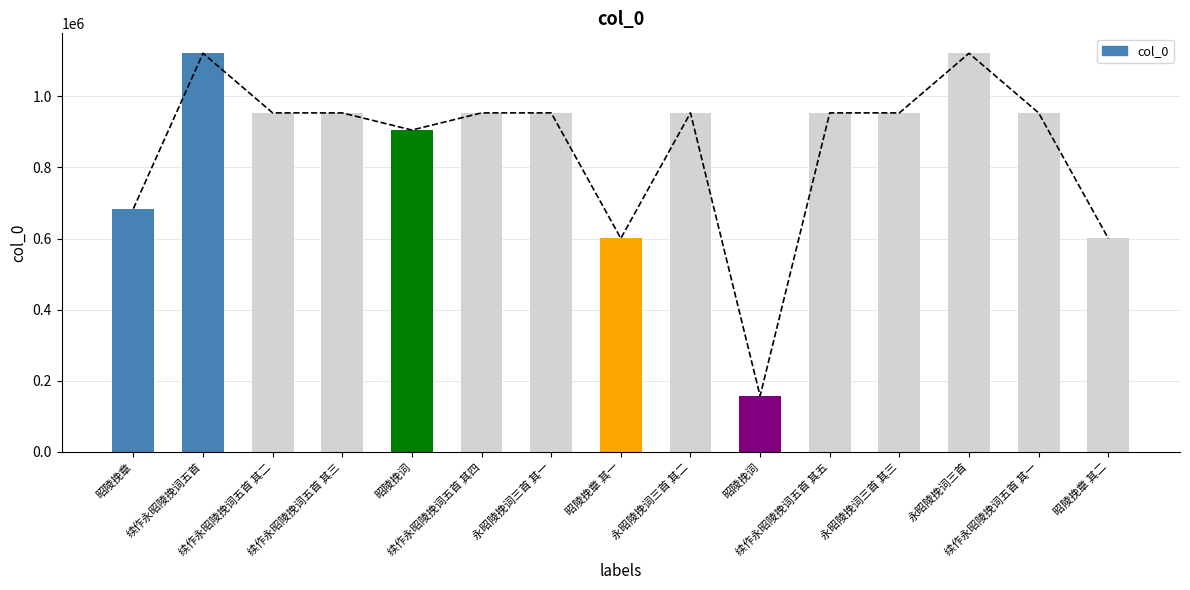

Rank the categories by value from lowest to highest.

昭陵挽词, 昭陵挽章 其一, 昭陵挽章 其二, 昭陵挽章, 昭陵挽词, 续作永昭陵挽词五首 其五, 续作永昭陵挽词五首 其四, 续作永昭陵挽词五首 其三, 续作永昭陵挽词五首 其二, 续作永昭陵挽词五首 其一, 永昭陵挽词三首 其三, 永昭陵挽词三首 其二, 永昭陵挽词三首 其一, 永昭陵挽词三首, 续作永昭陵挽词五首